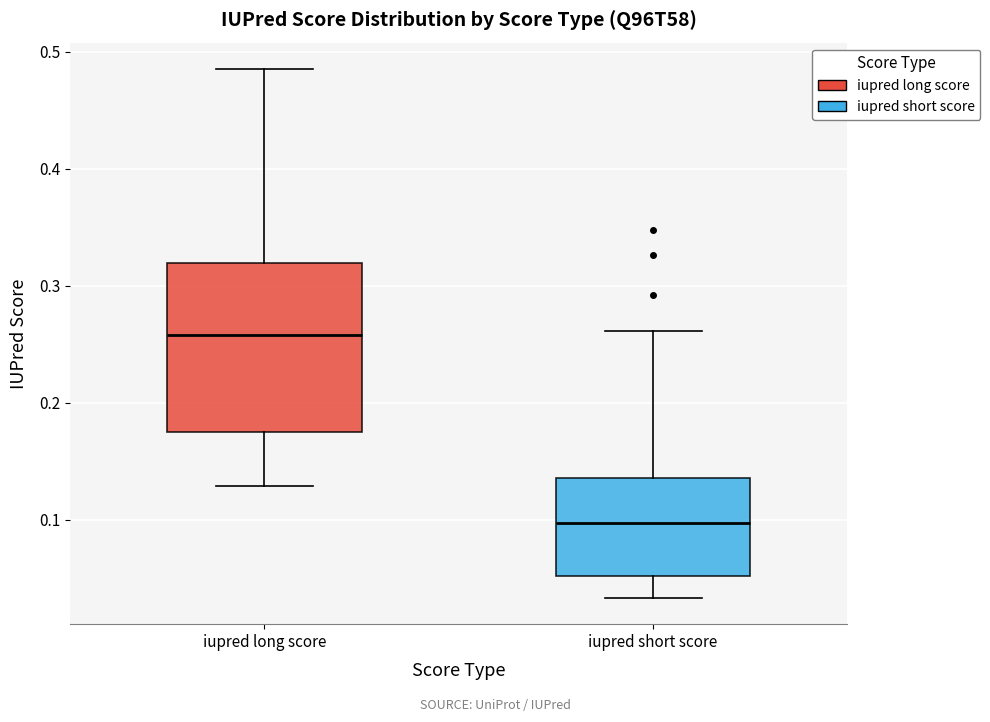

Where is the upper edge of the box for iupred long score on the y-axis? The values are not printed on the chart, so give them approximately, as read against the axis.

0.32